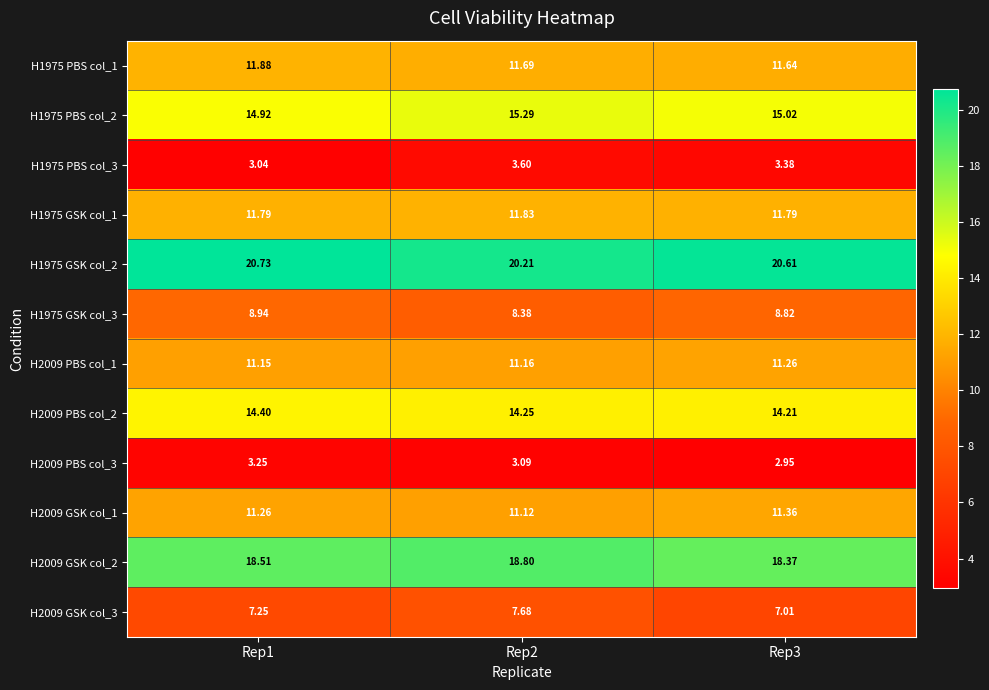

Is the value of H2009 PBS col_1 at Rep3 greater than the value of H1975 PBS col_3 at Rep3?

Yes